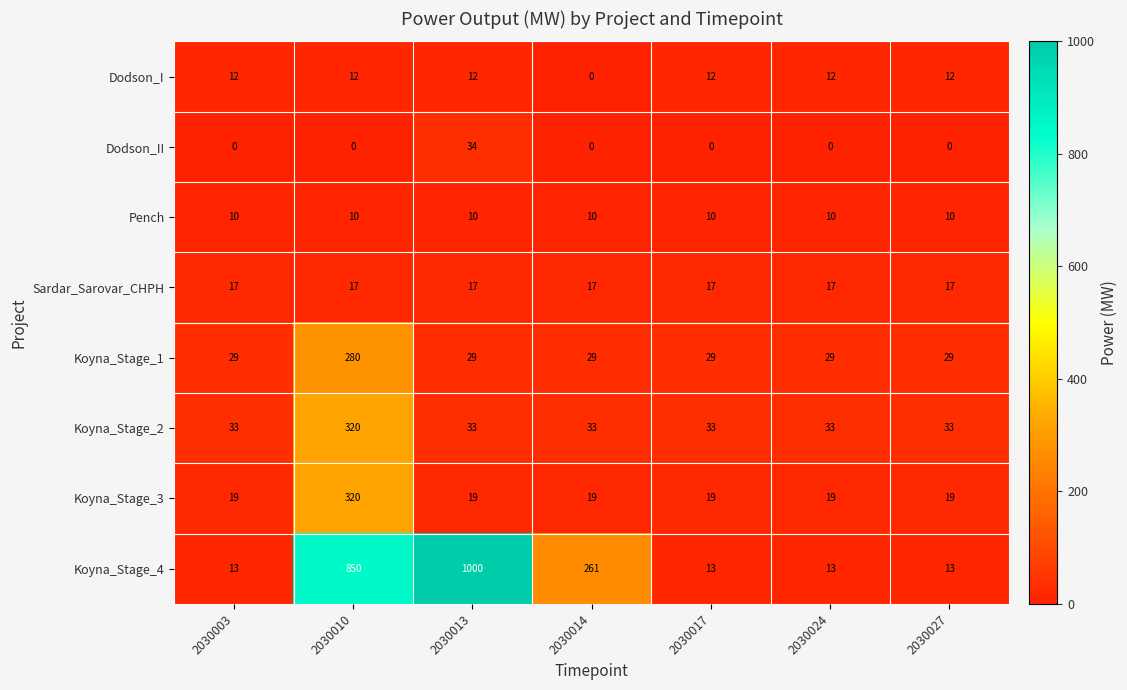

Which series has the largest range (max minus min)?

Koyna_Stage_4